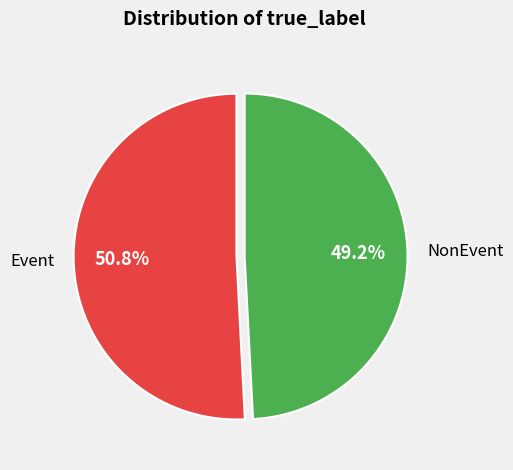

Rank the categories by value from lowest to highest.

NonEvent, Event